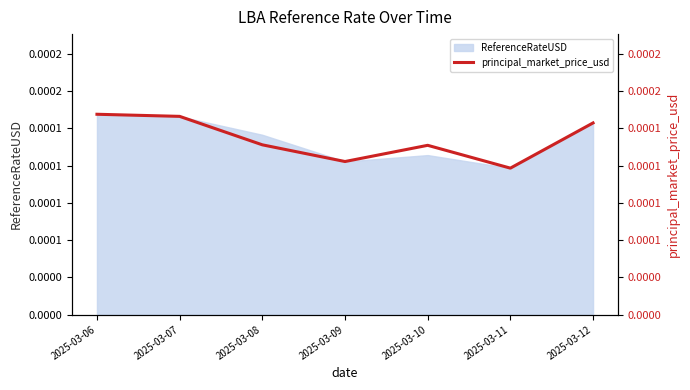

How many lines are shown in the chart?

1